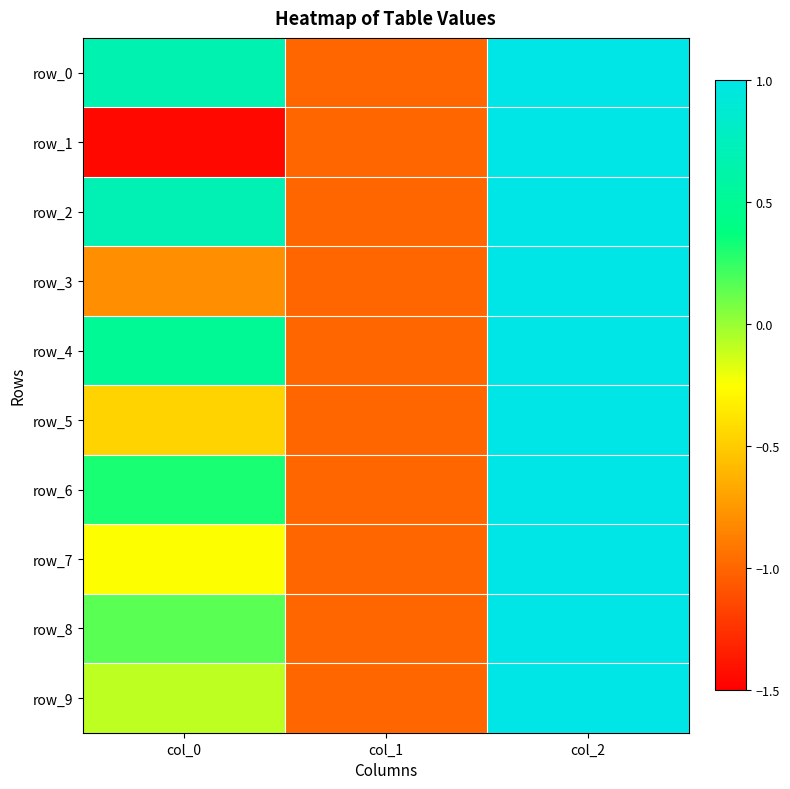

How many data points does each series have?

3